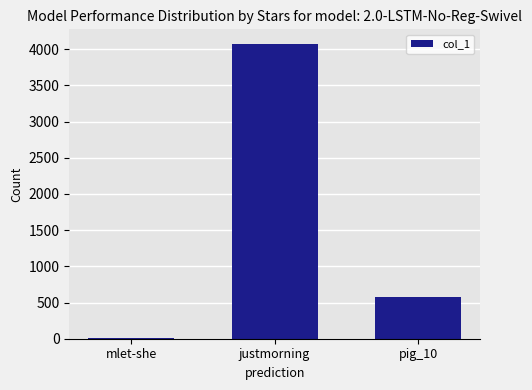

The chart shows a value of 4071 at justmorning. True or false?

True